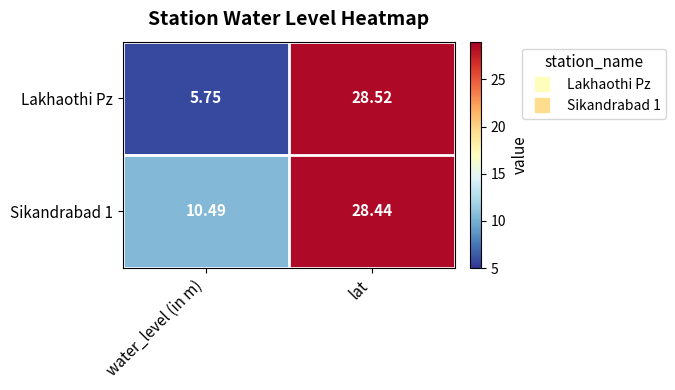

At which category is the sum across all series the highest?

lat